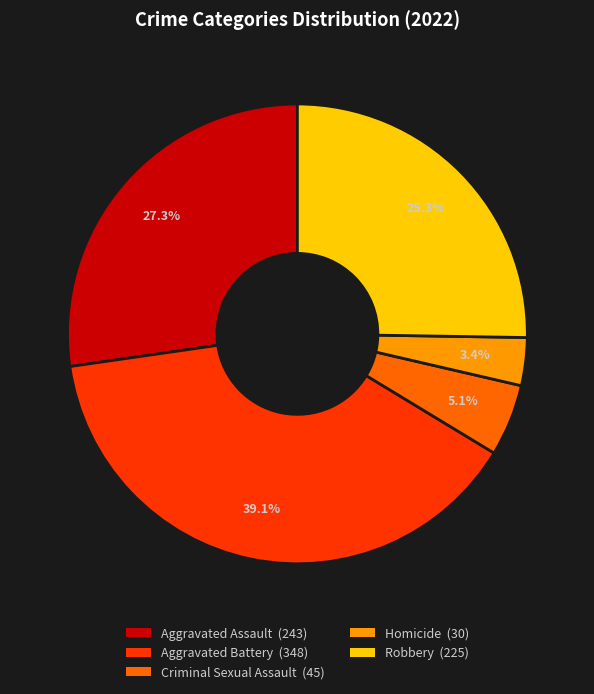

What percentage is the Homicide slice, to the nearest percent?

3%